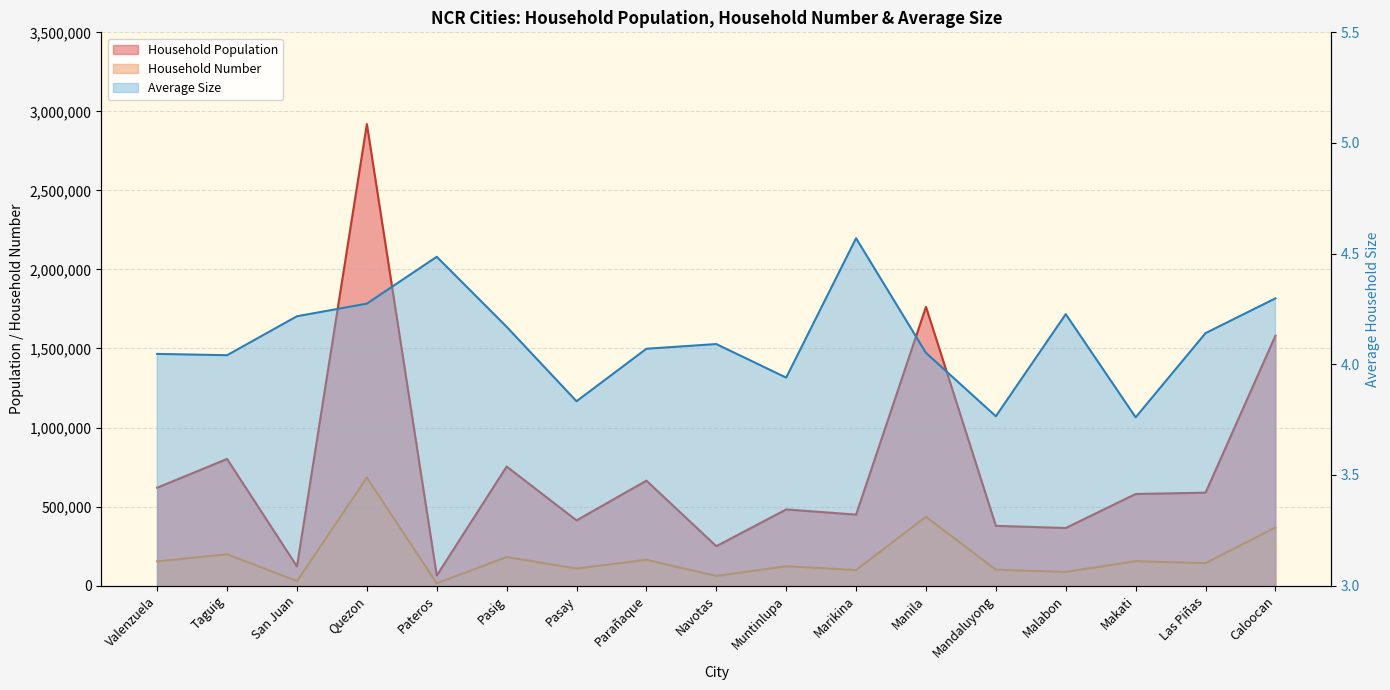

At which category is the sum across all series the highest?

Quezon